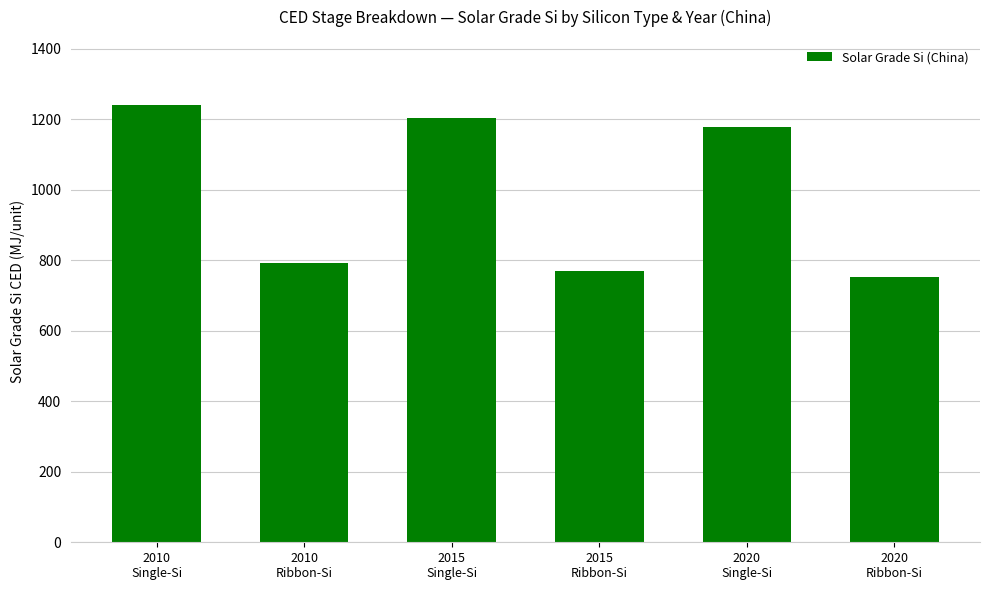

What is the ratio of the value at 2015
Single-Si to the value at 2020
Single-Si?

1.0